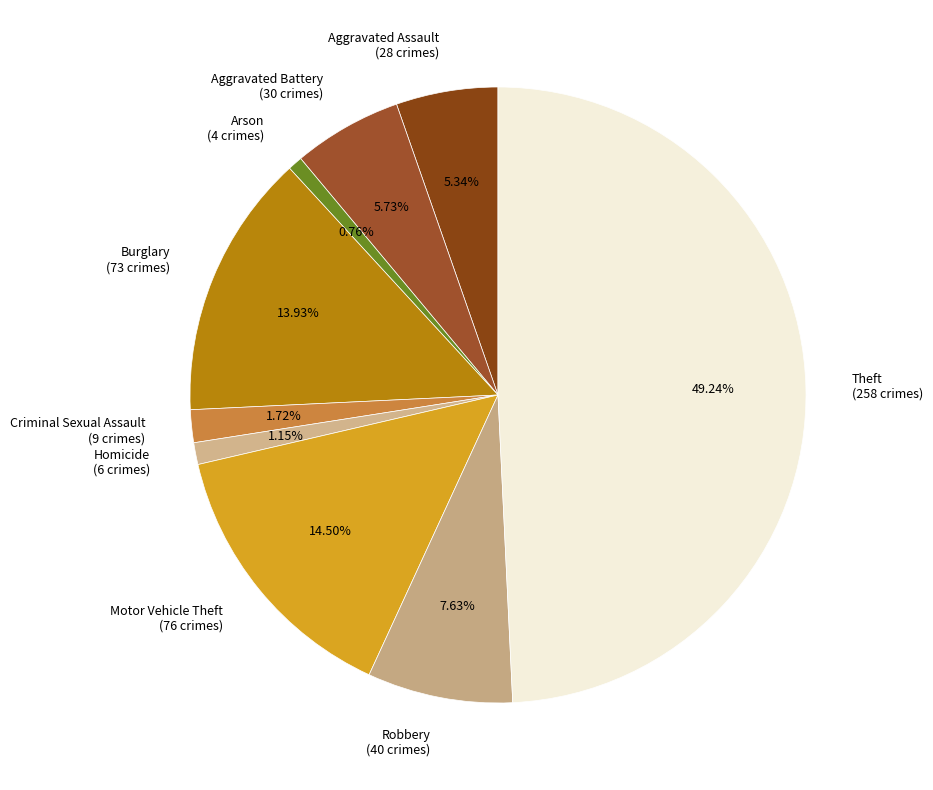

To the nearest percent, what is the combined percentage of Burglary and Theft?

63%